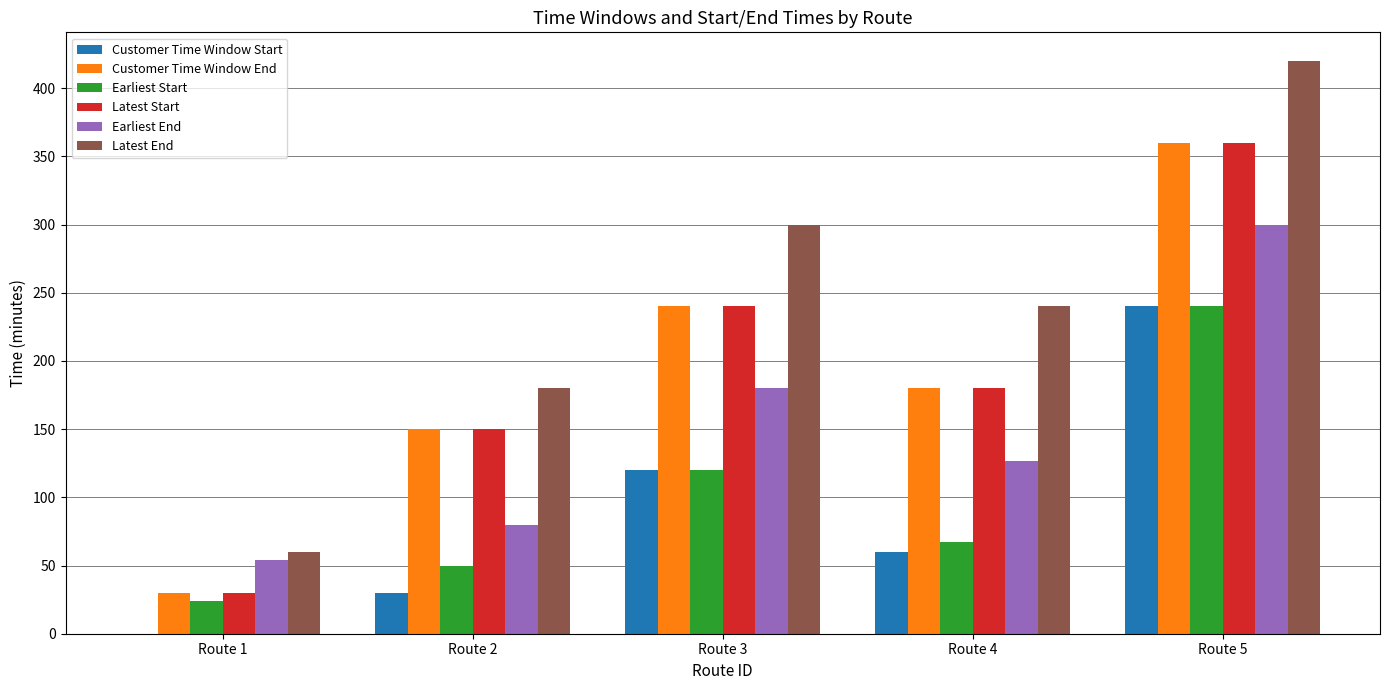

What is the average value of the Latest End series?

240